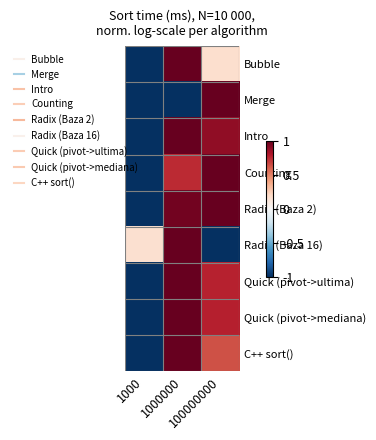

Reading right to left, transcribe all the data shown in this chart.

Bubble: 100000000=0.2	1000000=1.0	1000=-1.0
Merge: 100000000=1.0	1000000=-1.0	1000=-1.0
Intro: 100000000=0.9	1000000=1.0	1000=-1.0
Counting: 100000000=1.0	1000000=0.7	1000=-1.0
Radix (Baza 2): 100000000=1.0	1000000=1.0	1000=-1.0
Radix (Baza 16): 100000000=-1.0	1000000=1.0	1000=0.2
Quick (pivot->ultima): 100000000=0.8	1000000=1.0	1000=-1.0
Quick (pivot->mediana): 100000000=0.8	1000000=1.0	1000=-1.0
C++ sort(): 100000000=0.6	1000000=1.0	1000=-1.0